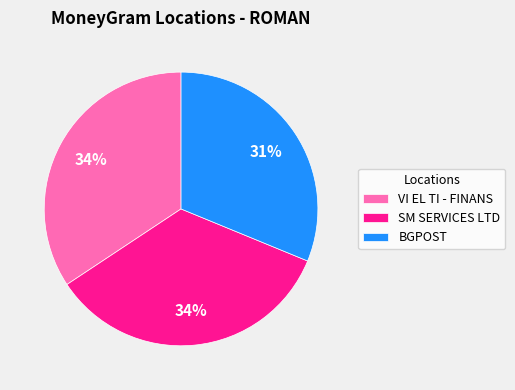

How many slices are in this pie chart?

3